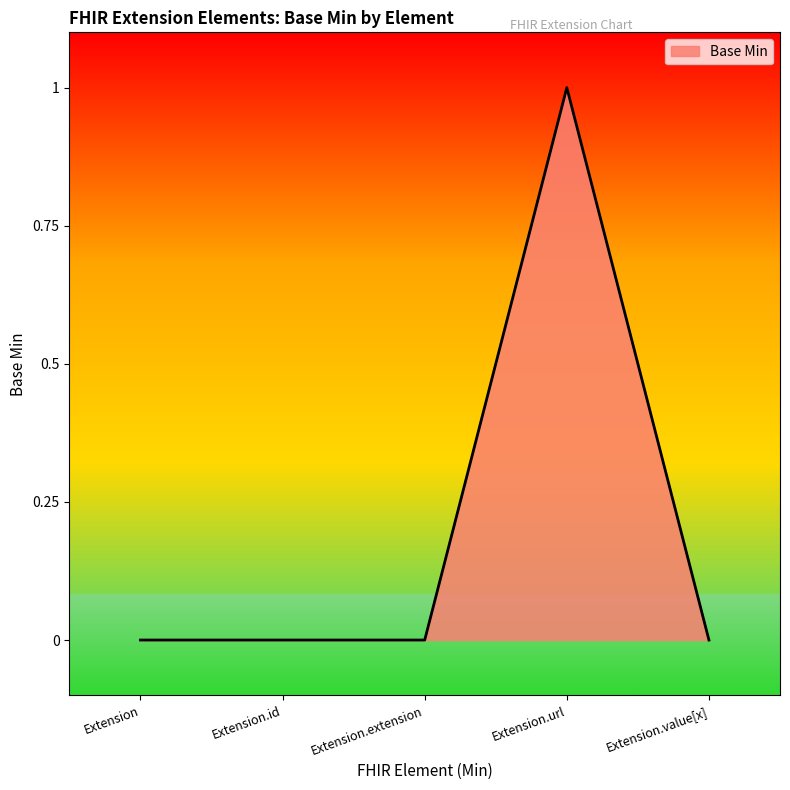

What position from the left is Extension.extension?

3